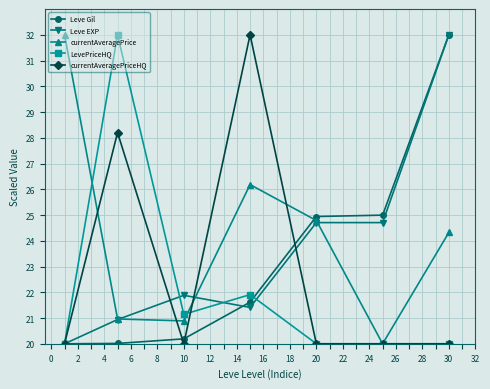

True or false: currentAveragePrice has more than 0 interior local peaks.

True